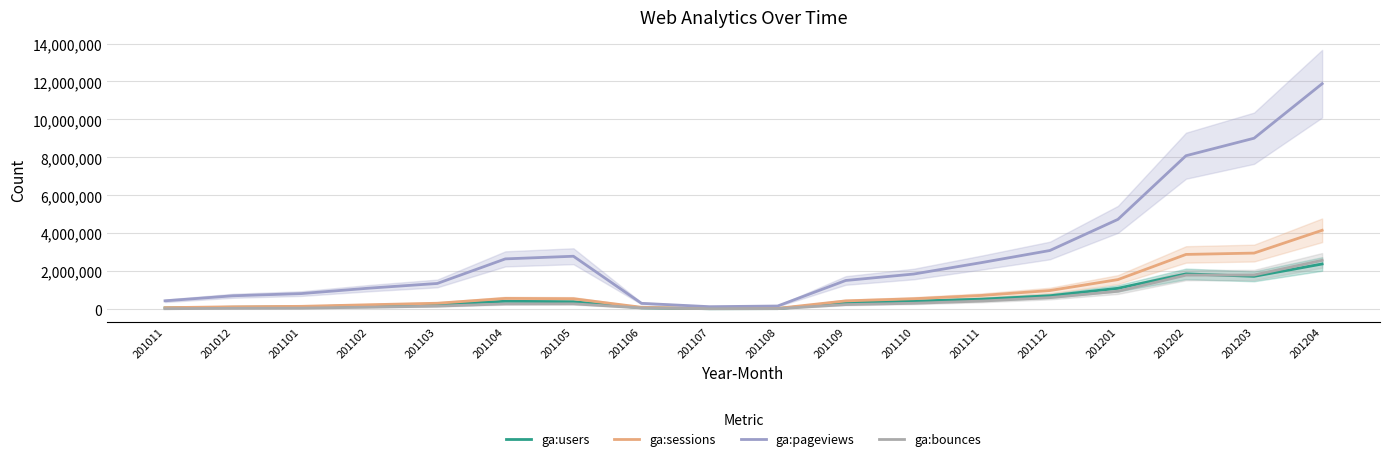

Reading right to left, extract all data points from this chart.

ga:users: 2383300	1732072	1861811	1102666	709148	529173	425595	346102	30809	25963	76506	392454	419413	254289	192345	120179	102197	67859
ga:sessions: 4158702	2958045	2886575	1560766	983545	725954	551982	438410	44146	37534	101740	553401	568352	314725	235266	151217	128367	80961
ga:pageviews: 11883222	9010856	8088953	4734354	3093929	2458966	1854422	1513490	168323	132978	309778	2791336	2652299	1356786	1110100	822741	707676	442311
ga:bounces: 2574173	1802491	1795816	946029	609997	430117	312495	243412	27942	25017	67854	283310	278814	162465	106793	56672	47644	25662